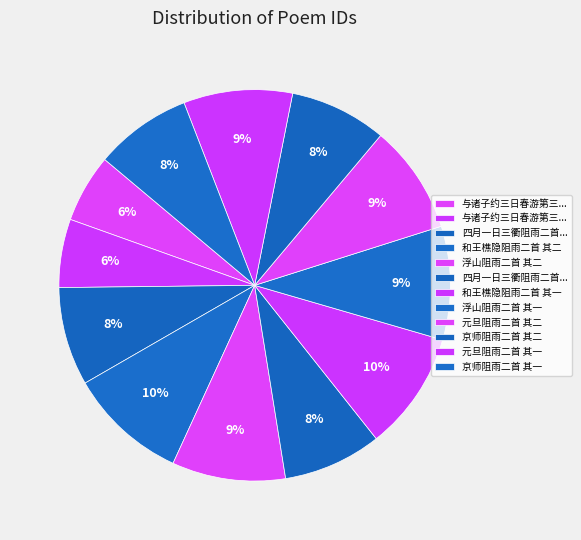

Count the number of slices in the pie.

12